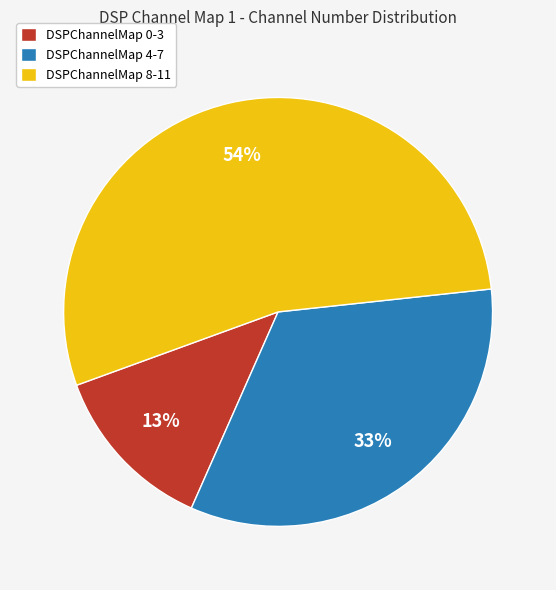

To the nearest percent, what percentage of the pie is DSPChannelMap 0-3?

13%